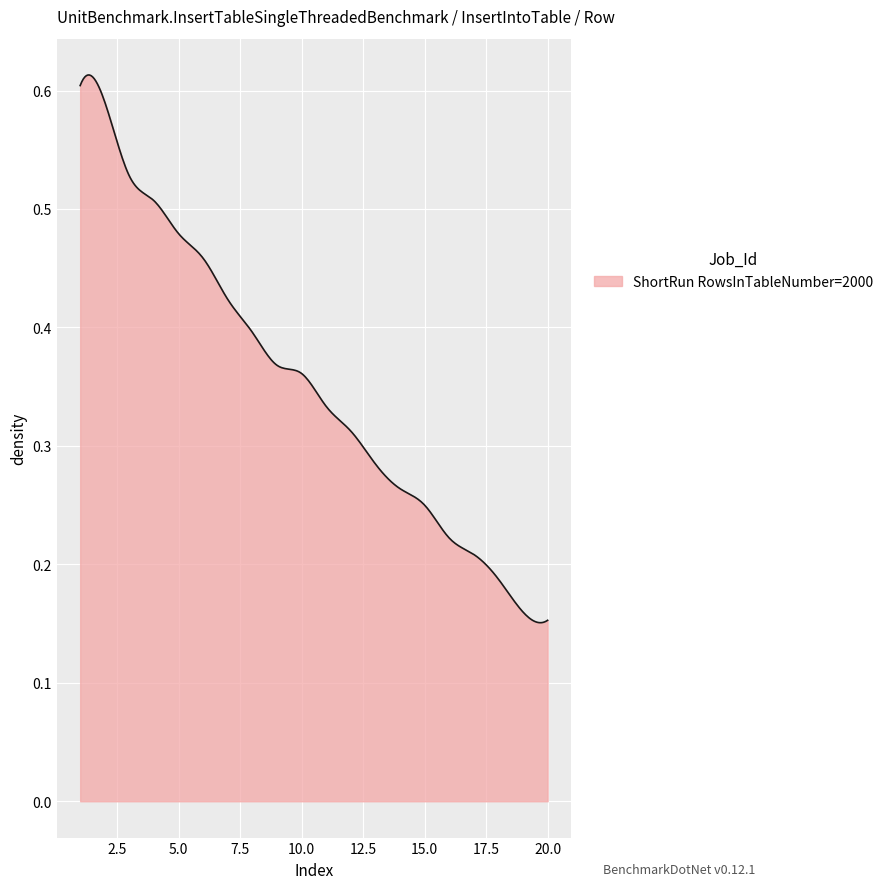

Reading left to right, extract all data points from this chart.

0.6	0.6	0.5	0.5	0.5	0.5	0.4	0.4	0.4	0.4	0.3	0.3	0.3	0.3	0.2	0.2	0.2	0.2	0.2	0.2